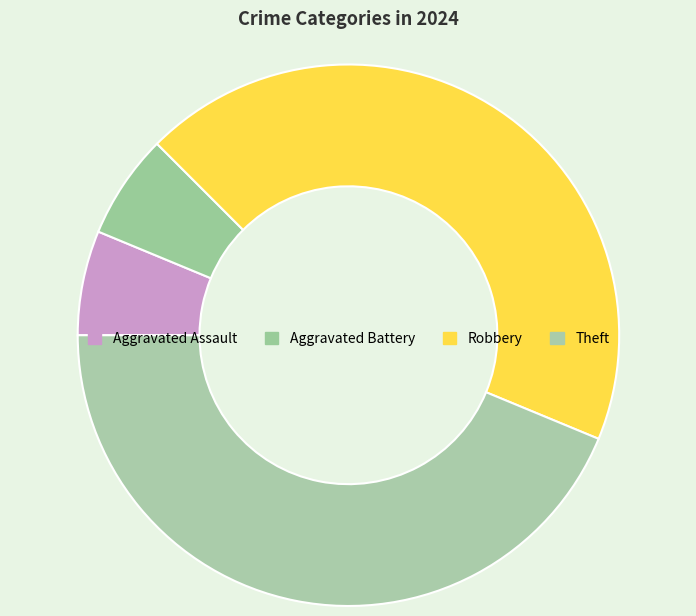

How many slices are in this pie chart?

4